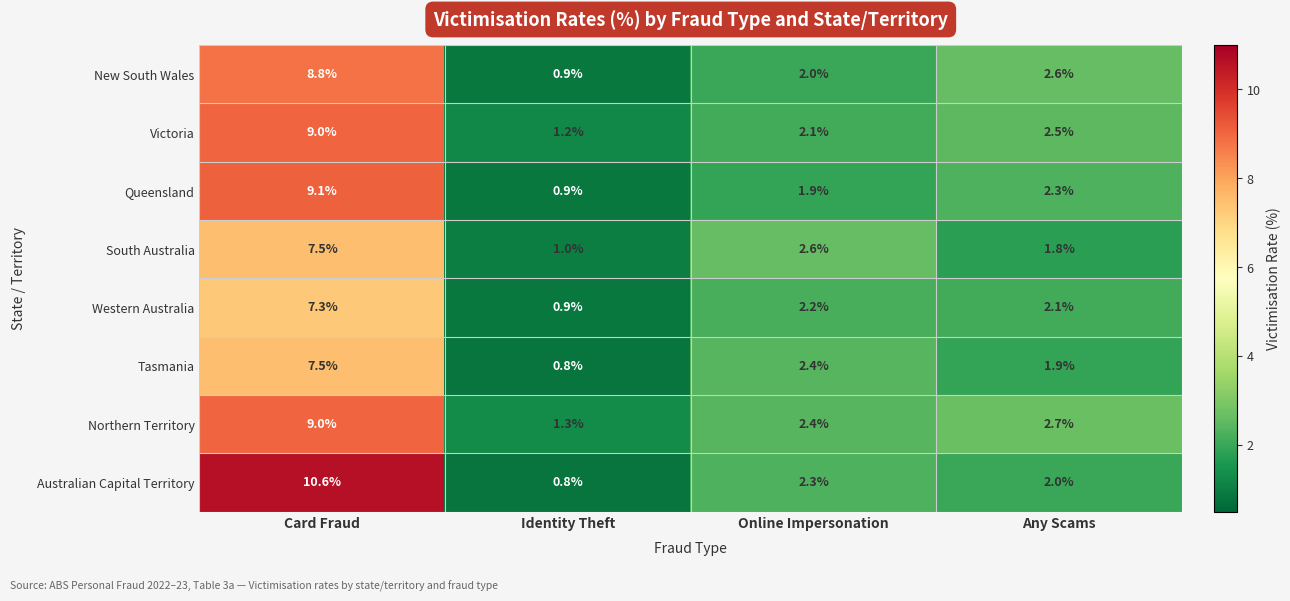

Read the New South Wales value at Card Fraud.

8.8